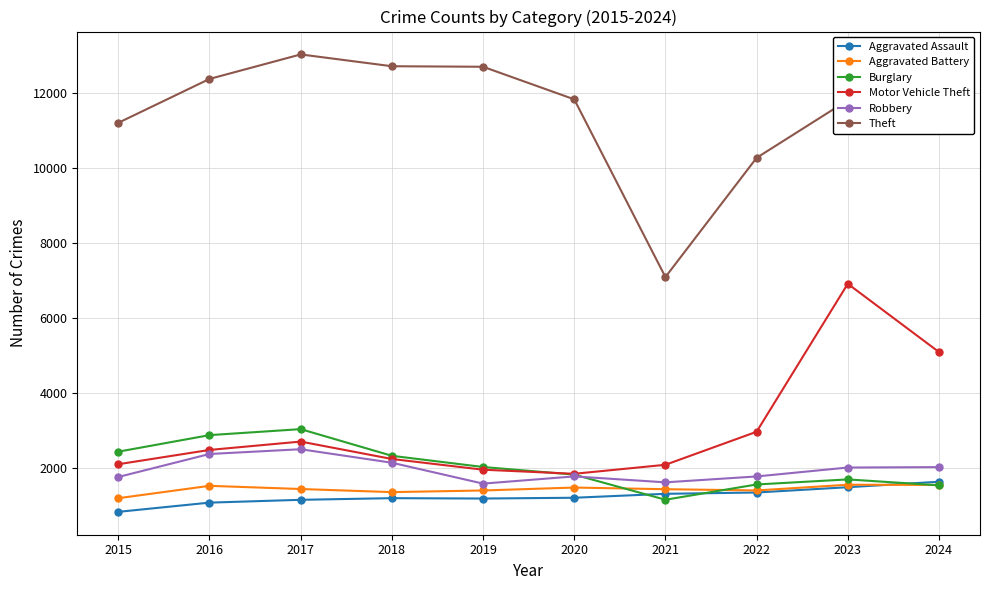

Does the chart have visible grid lines?

Yes